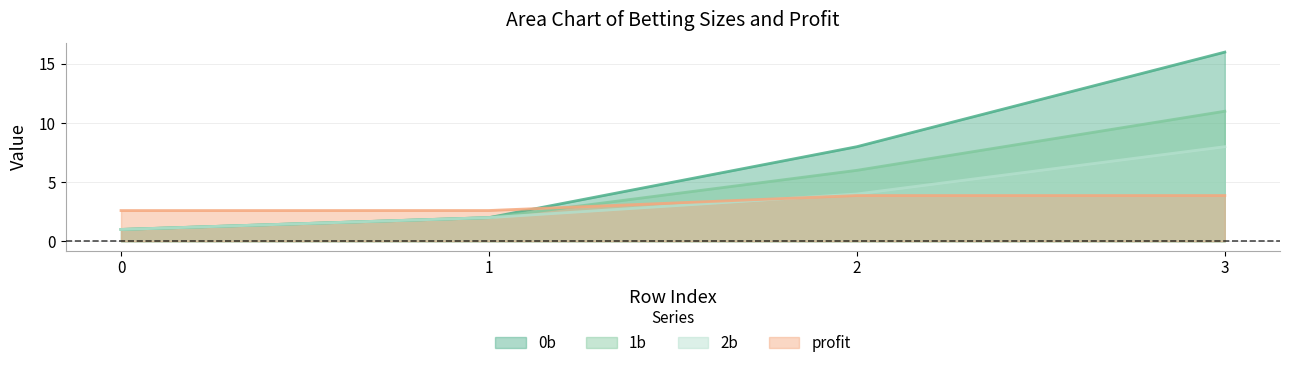

How many lines are shown in the chart?

4